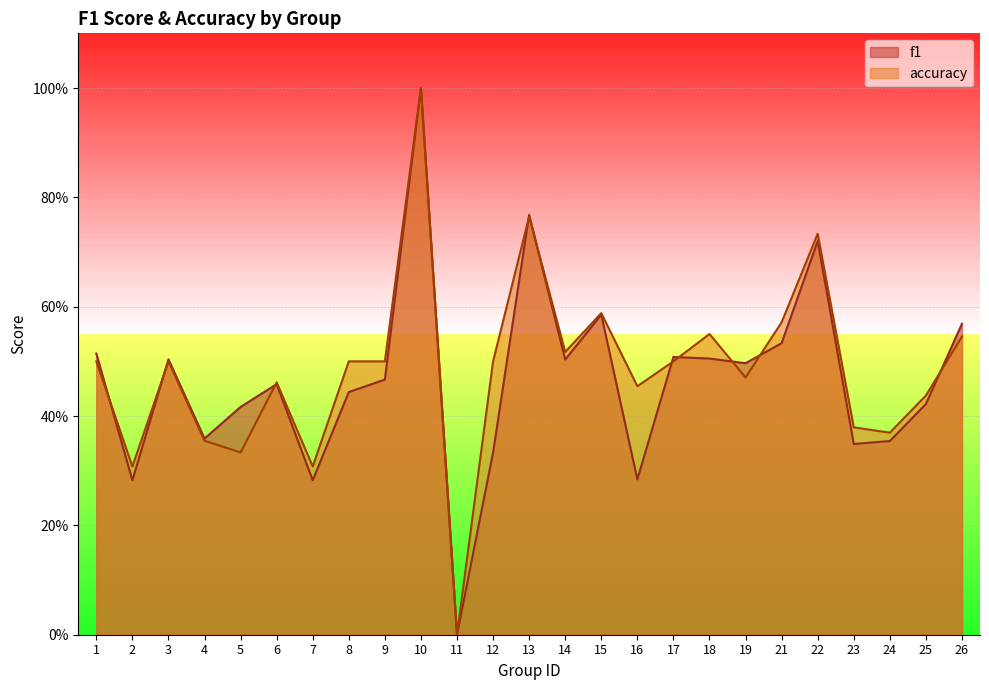

Which series ends up on top after the final intersection of f1 and accuracy?

f1